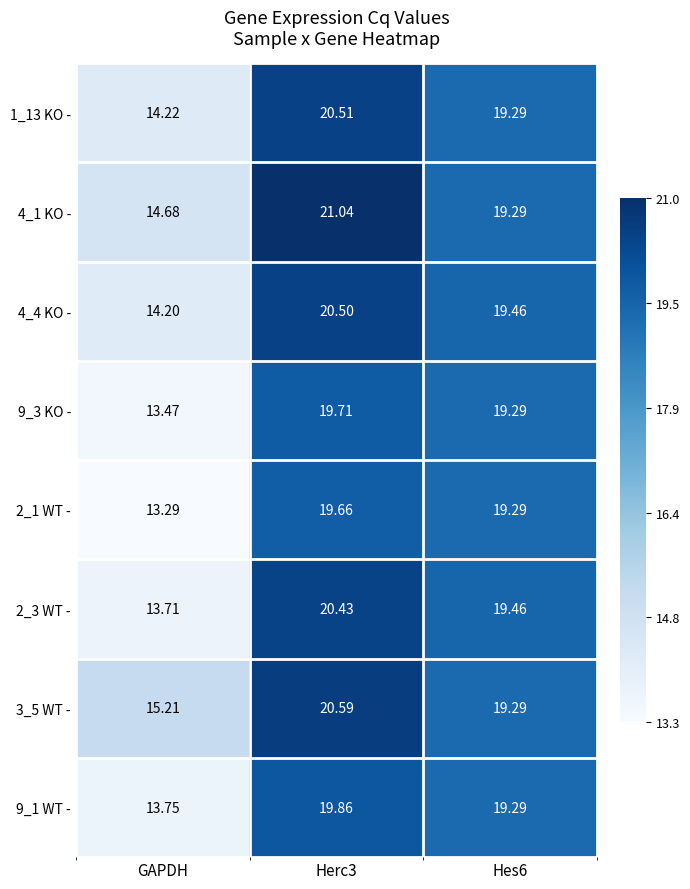

Which series changed the most between GAPDH and Hes6?

2_1 WT -